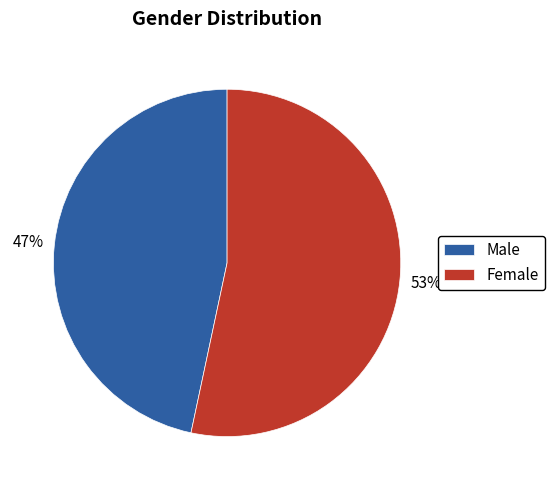

Is it true that Male is 59% of the pie?

False